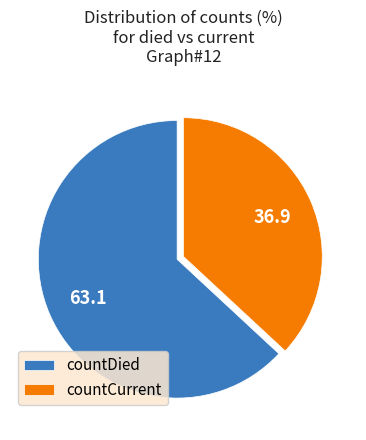

Is the sum of countDied and countCurrent greater than half?

Yes